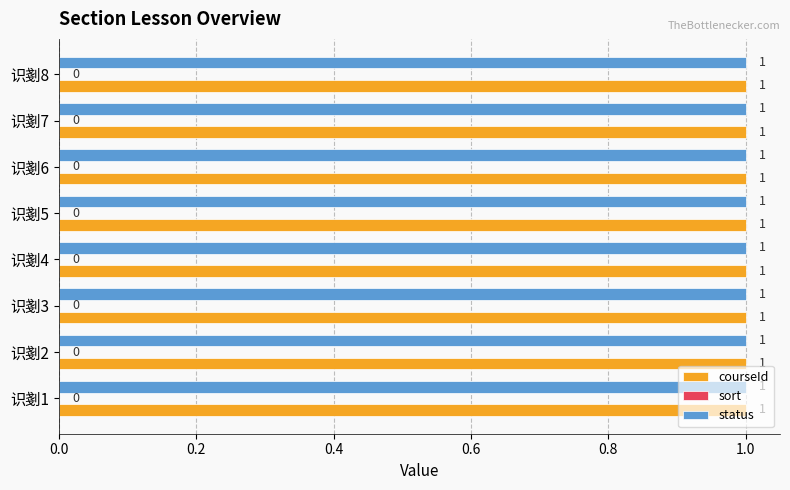

What are all the series names shown in the legend?

courseId, sort, status